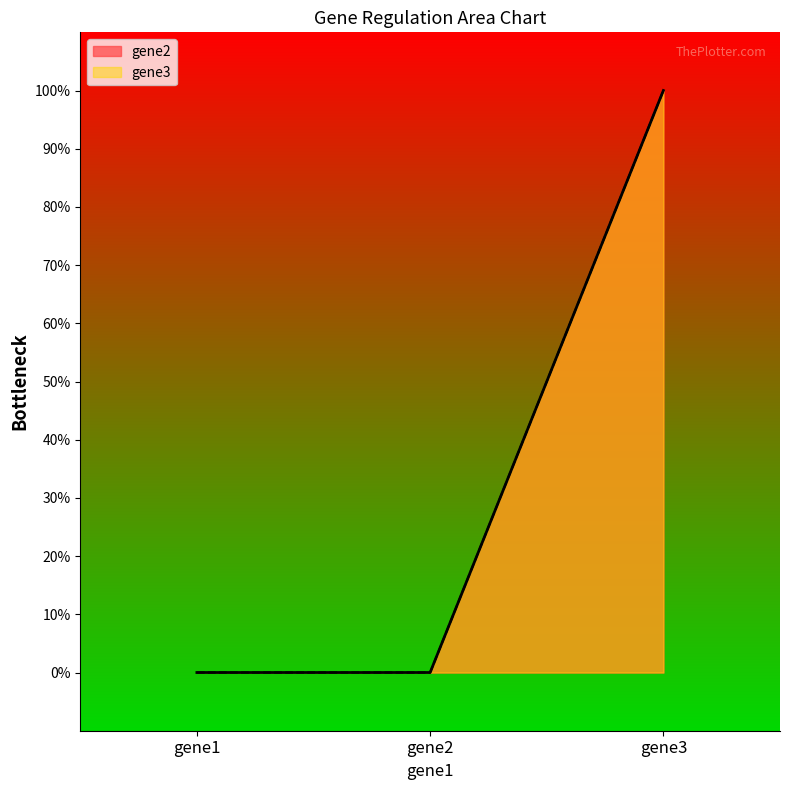

What is the difference between the gene2 values at gene1 and gene3?

1